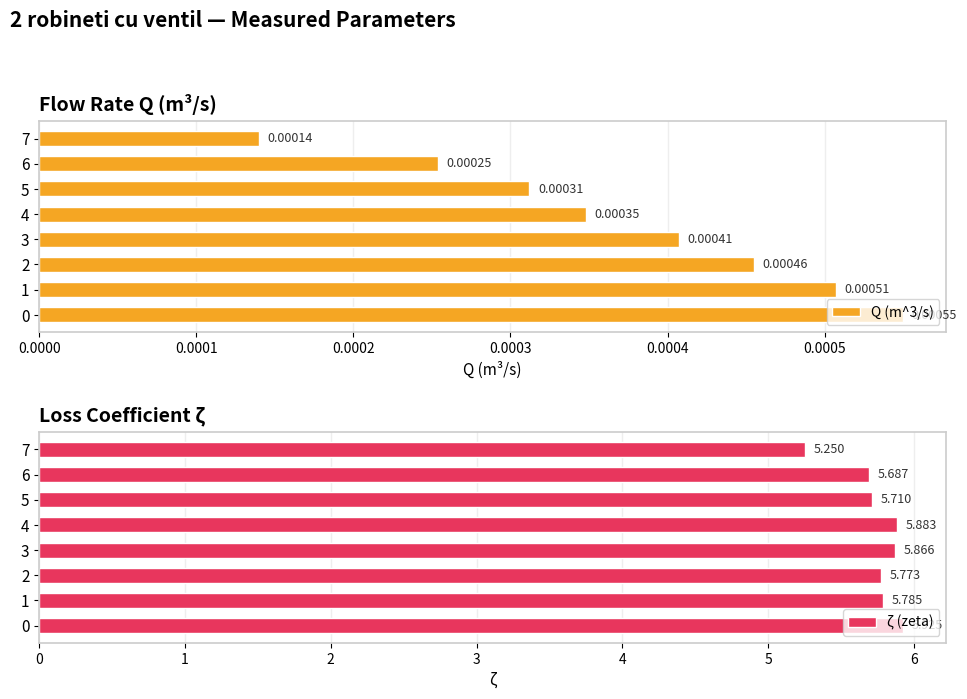

What position from the right is 0.0006?

2